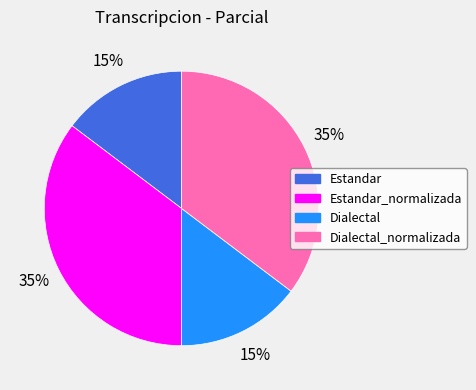

How many segments does this pie chart have?

4